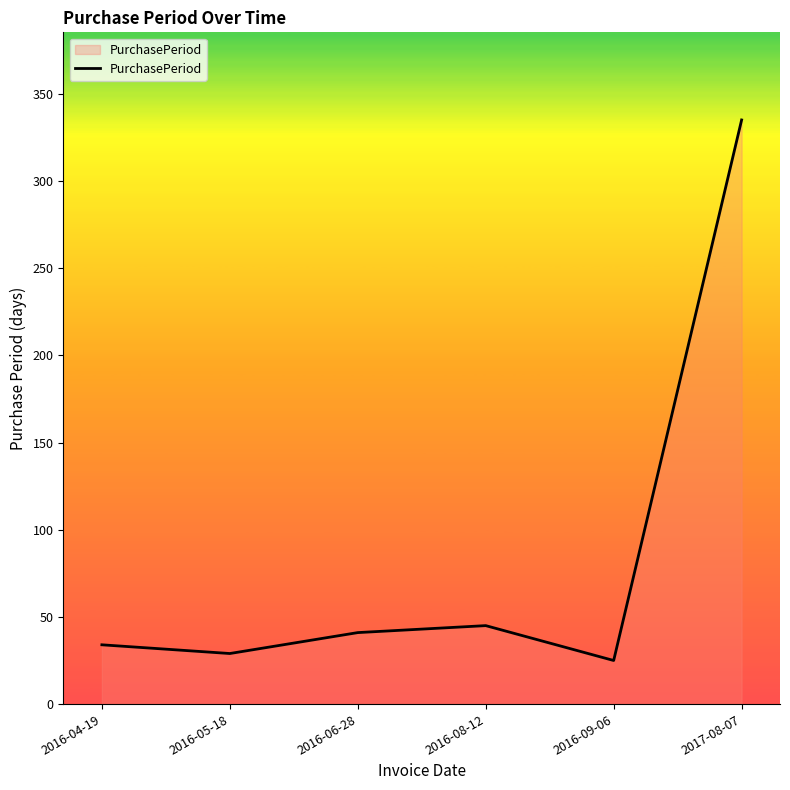

Reading left to right, extract all data points from this chart.

34	29	41	45	25	335